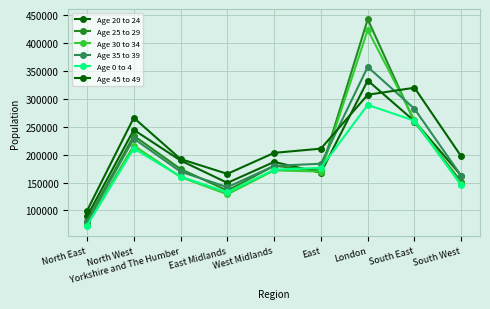

Does the chart display data point markers on the line(s)?

Yes